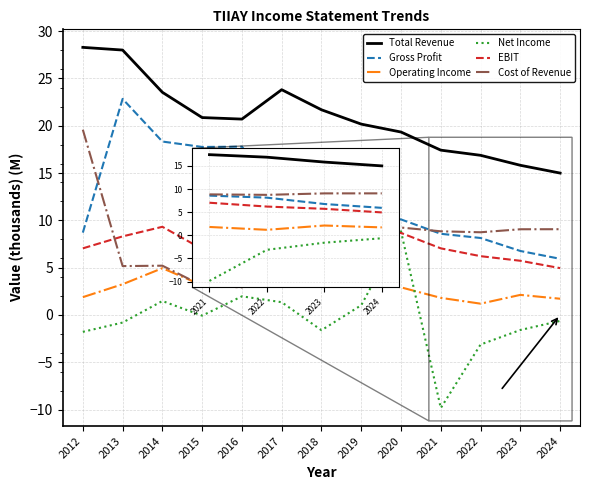

The value of Gross Profit at 2016 is 17.8. True or false?

True